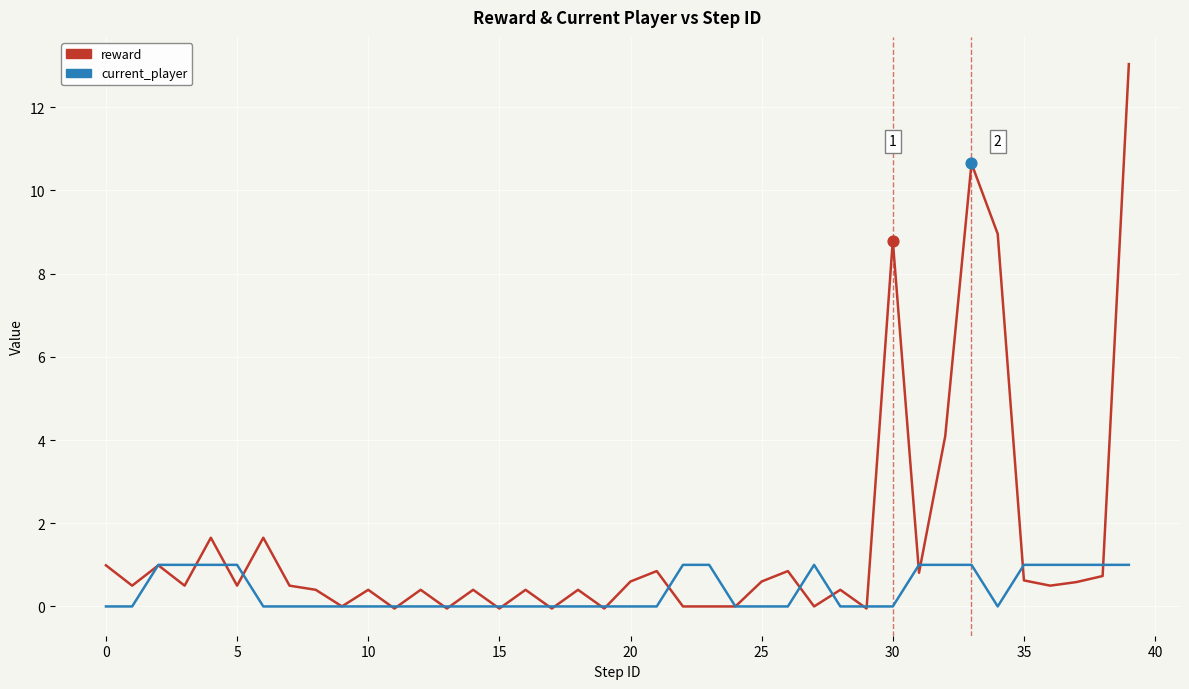

Which series has the widest spread of values?

reward